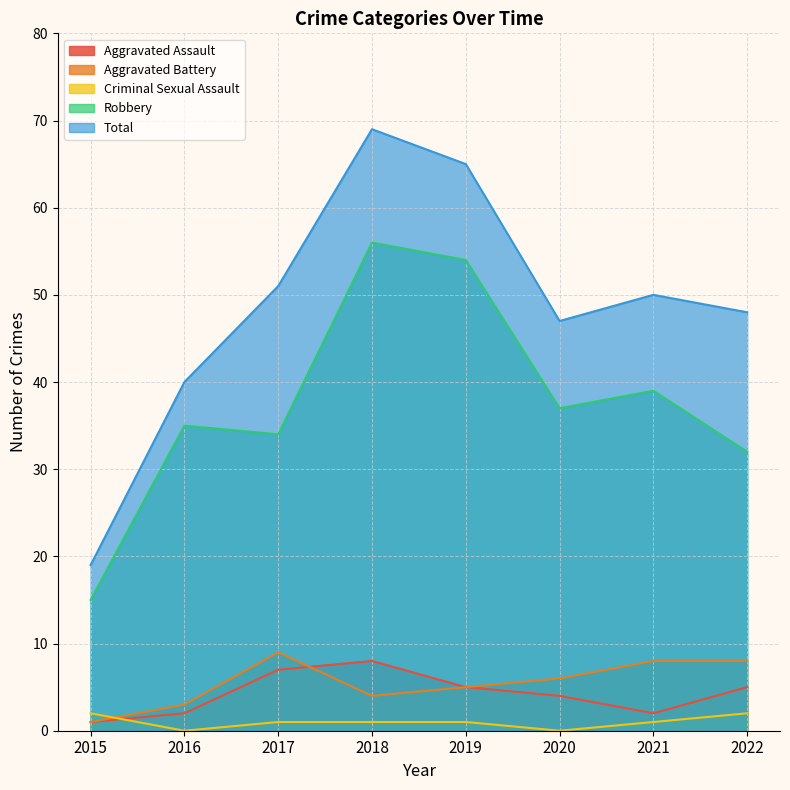

At 2021, list the series in order from largest to smallest.

Total, Robbery, Aggravated Battery, Aggravated Assault, Criminal Sexual Assault